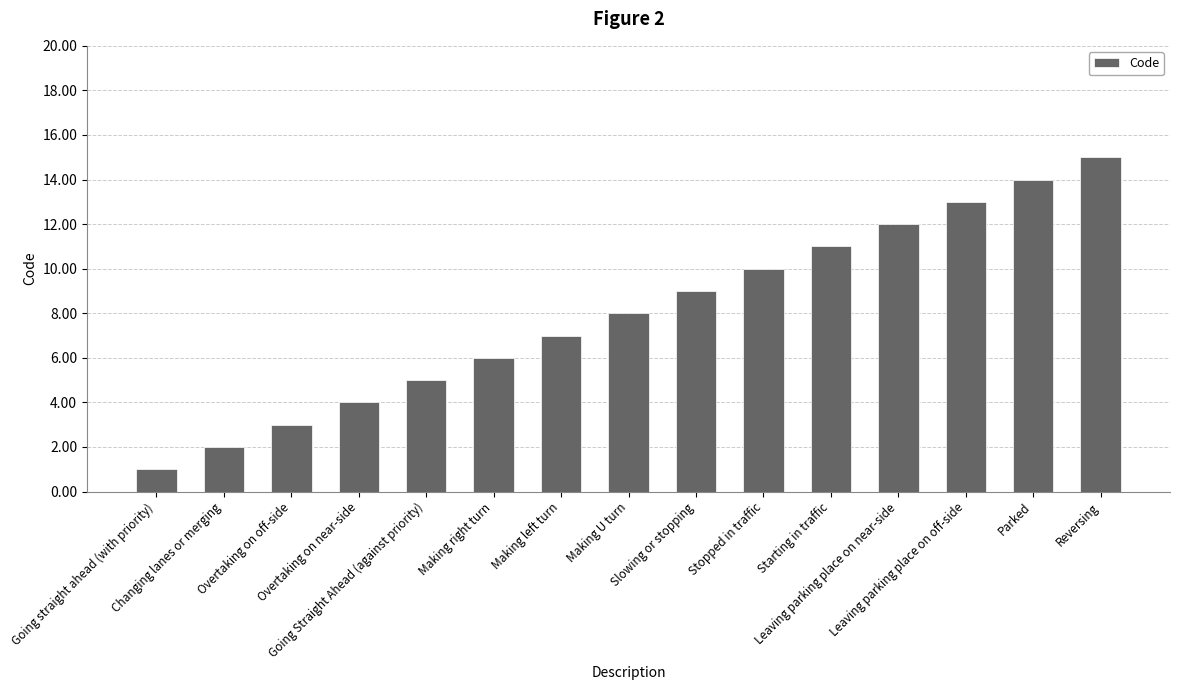

What is the difference between the maximum and second lowest values?

13